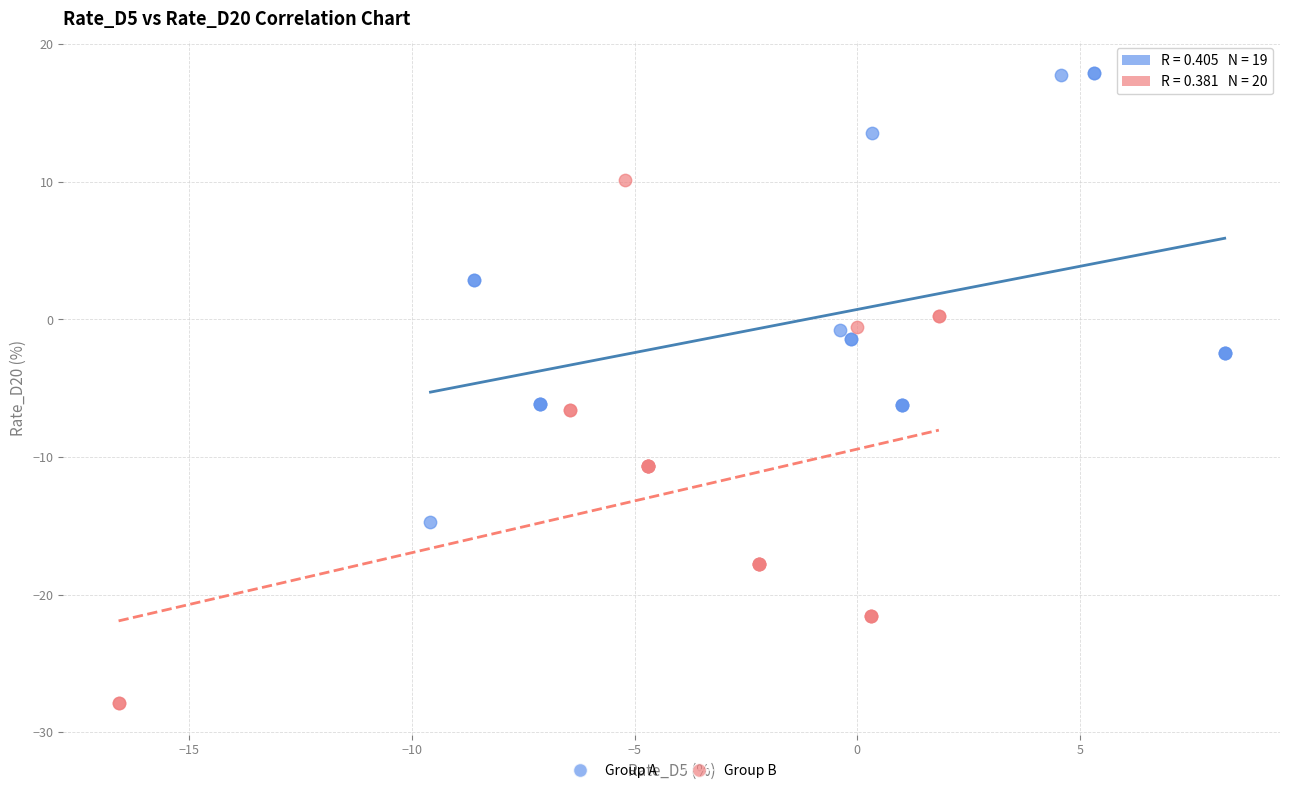

Which series contains the highest Y value?

Group A